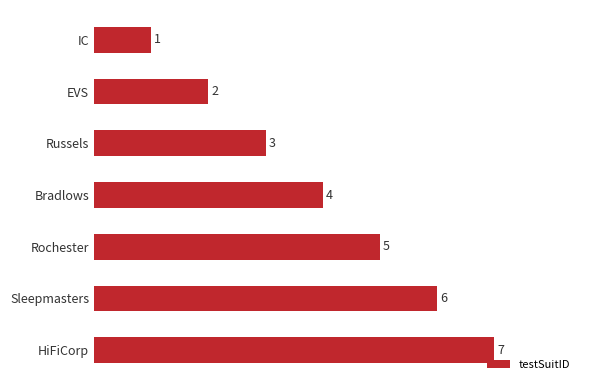

What is the maximum value shown in the chart?

7